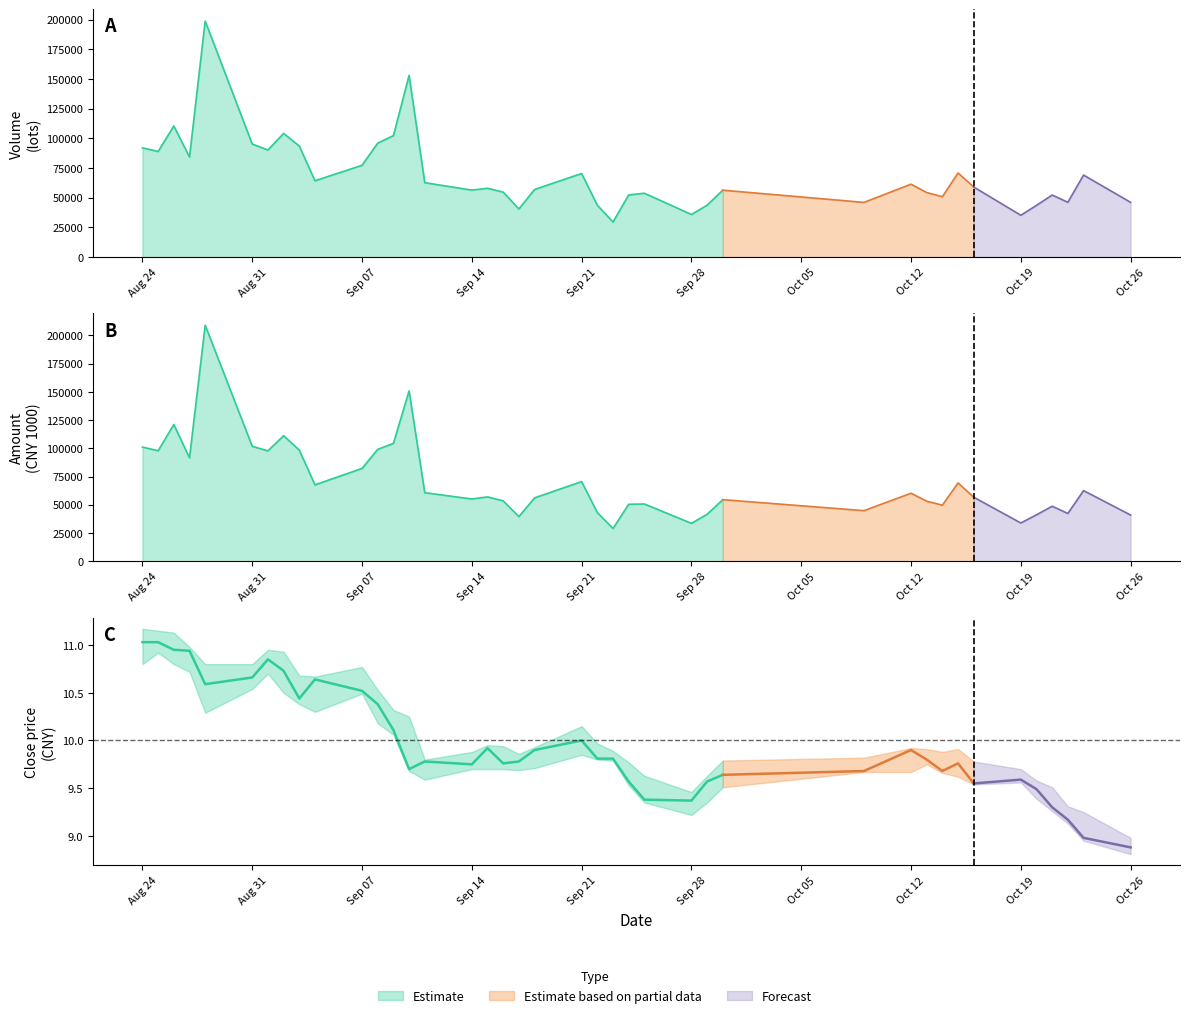

True or false: close and amount cross at least once.

False